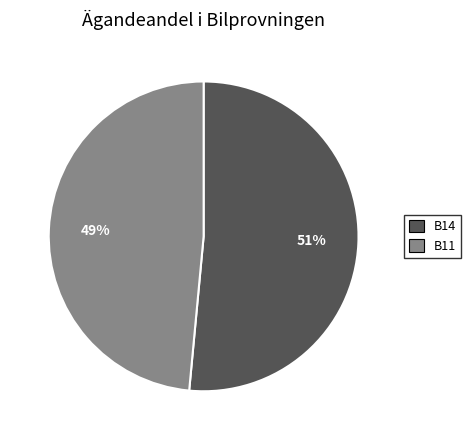

To the nearest percent, what percentage of the pie is B14?

51%